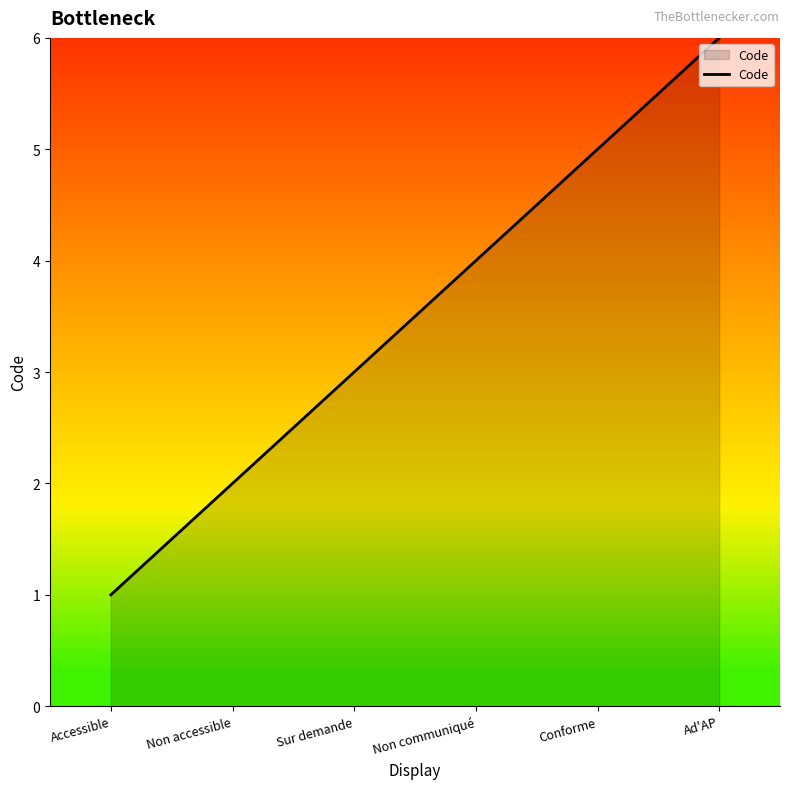

Rank the categories by value from highest to lowest.

Ad'AP, Conforme, Non communiqué, Sur demande, Non accessible, Accessible